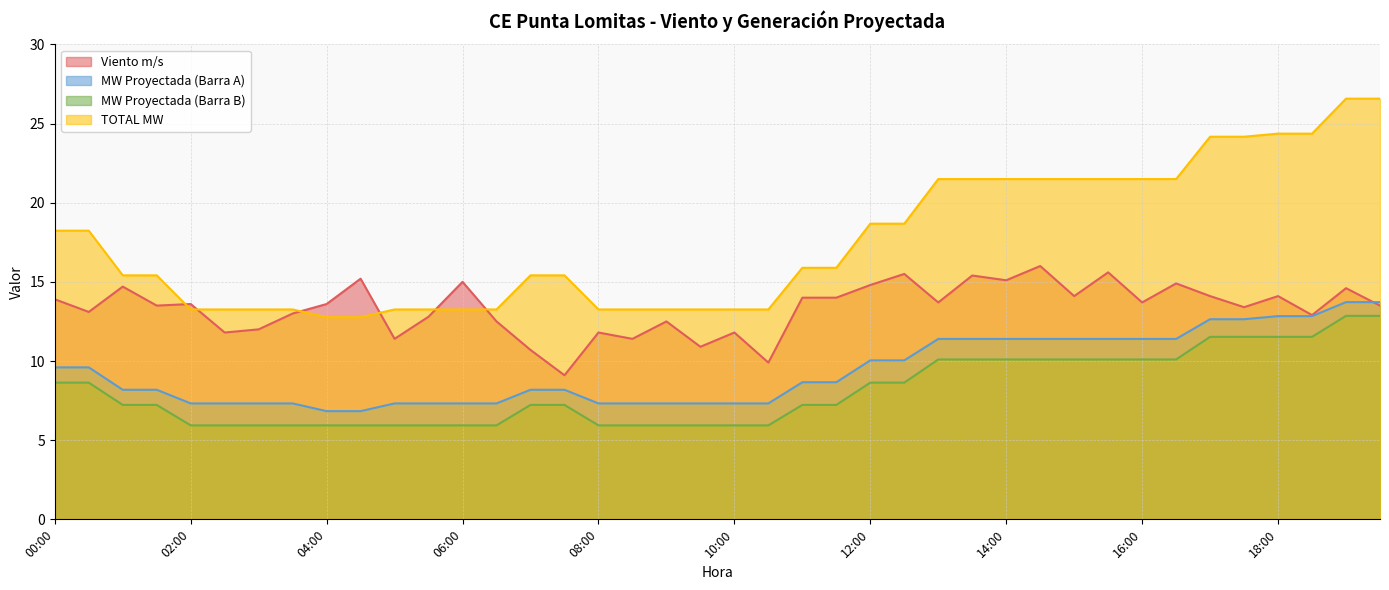

What value does the Viento m/s series have at 01:30?

13.5